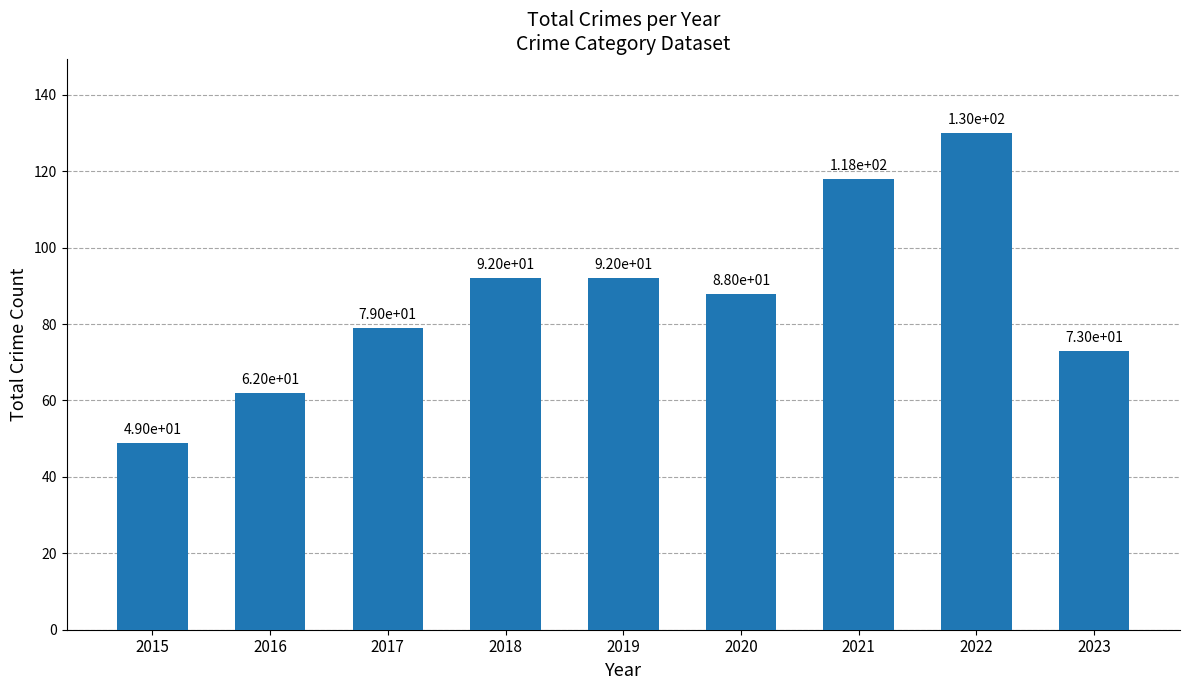

How many data points are less than 88?

4